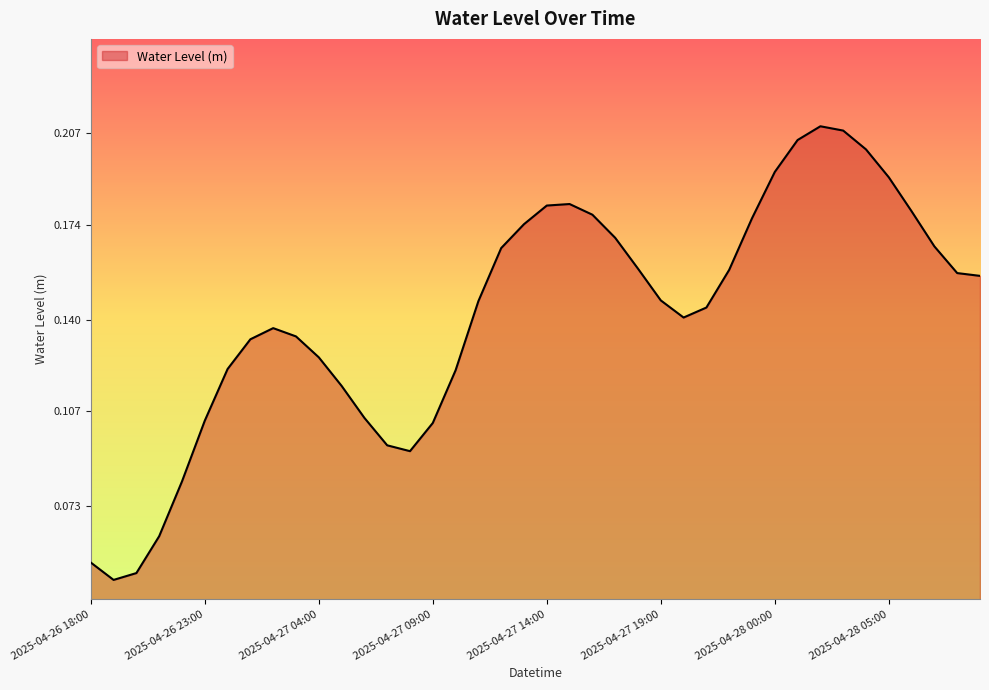

Where is the first local minimum?

2025-04-26 19:00